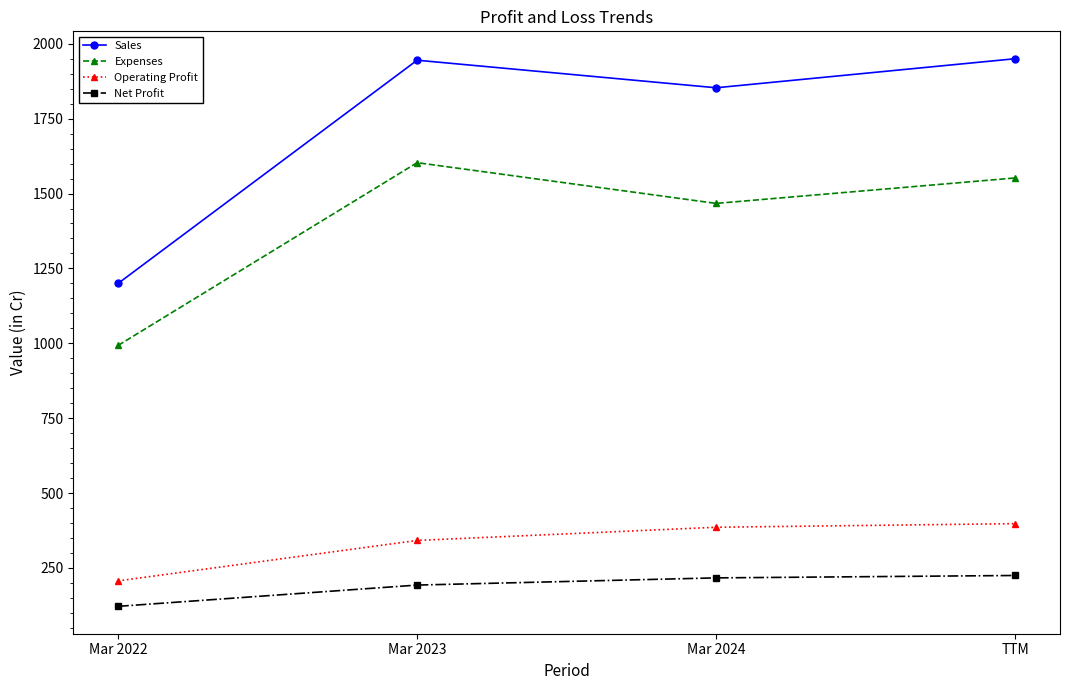

True or false: Expenses has a value of 2292 at Mar 2024.

False